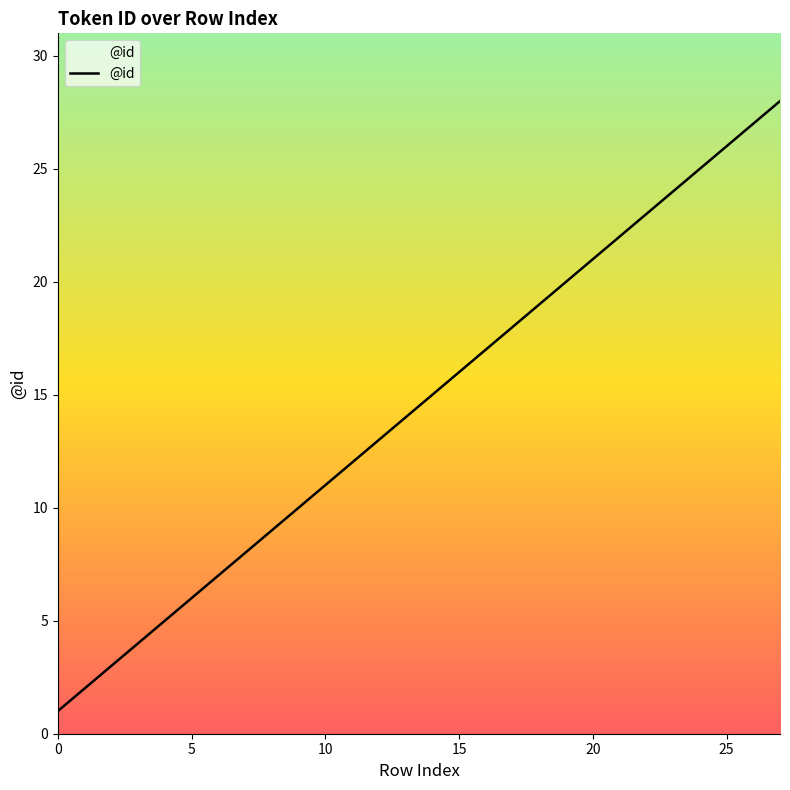

What is the greatest value displayed?

28